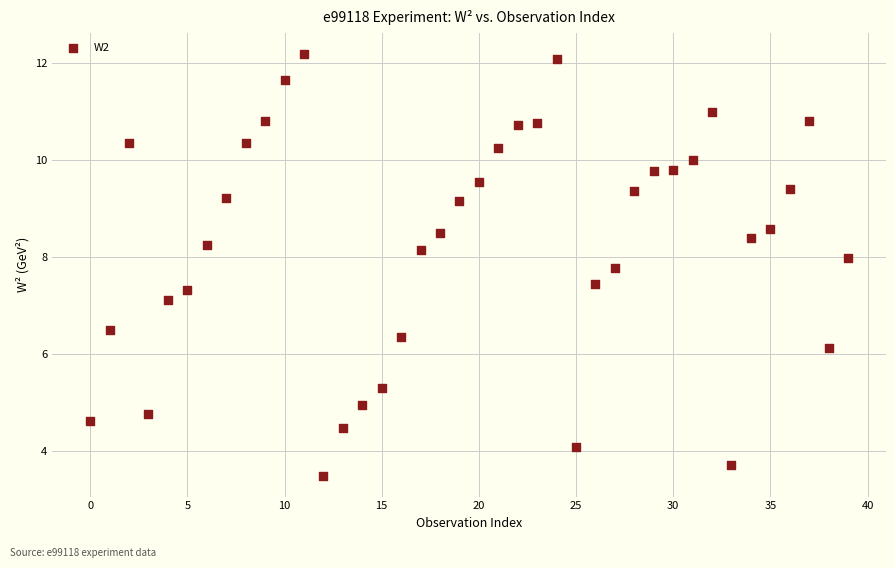

What Y value in the scatter plot is closest to 7?

7.1